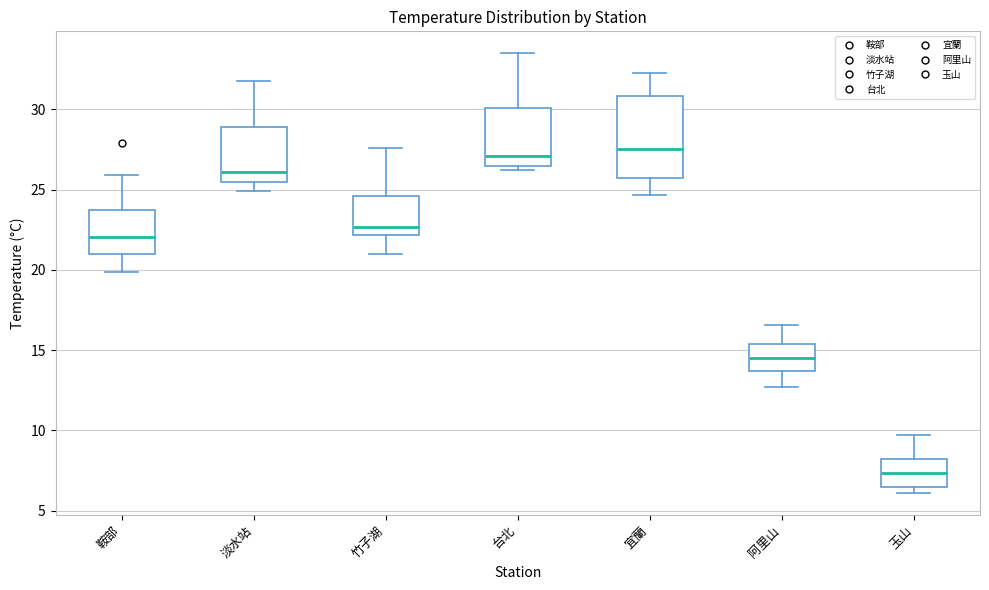

Where does the median line of the box for 阿里山 sit on the y-axis? The values are not printed on the chart, so give them approximately, as read against the axis.

14.5